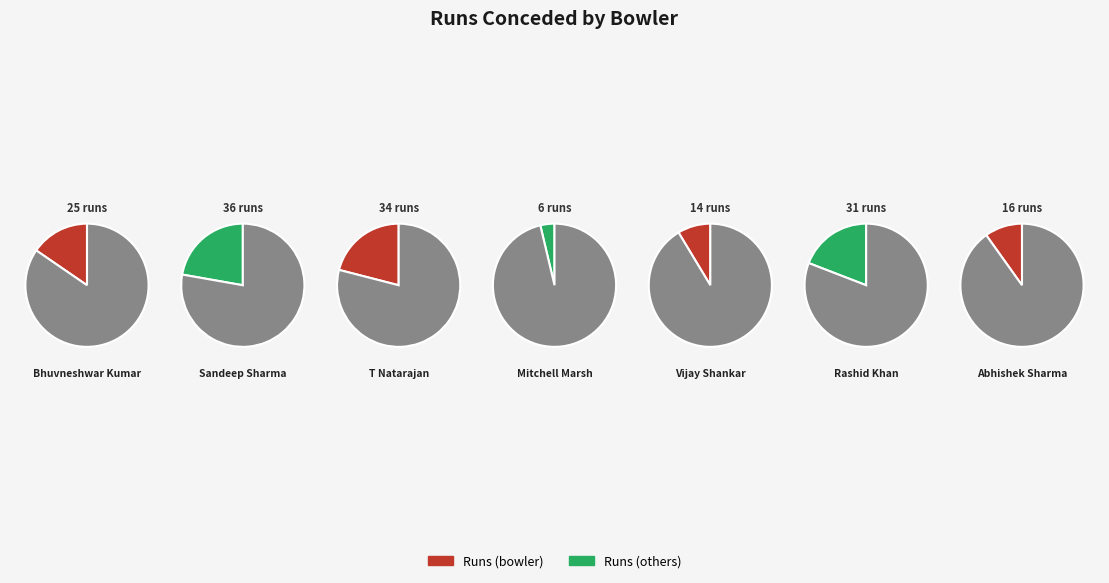

To the nearest percent, what percentage of the pie is T Natarajan?

21%